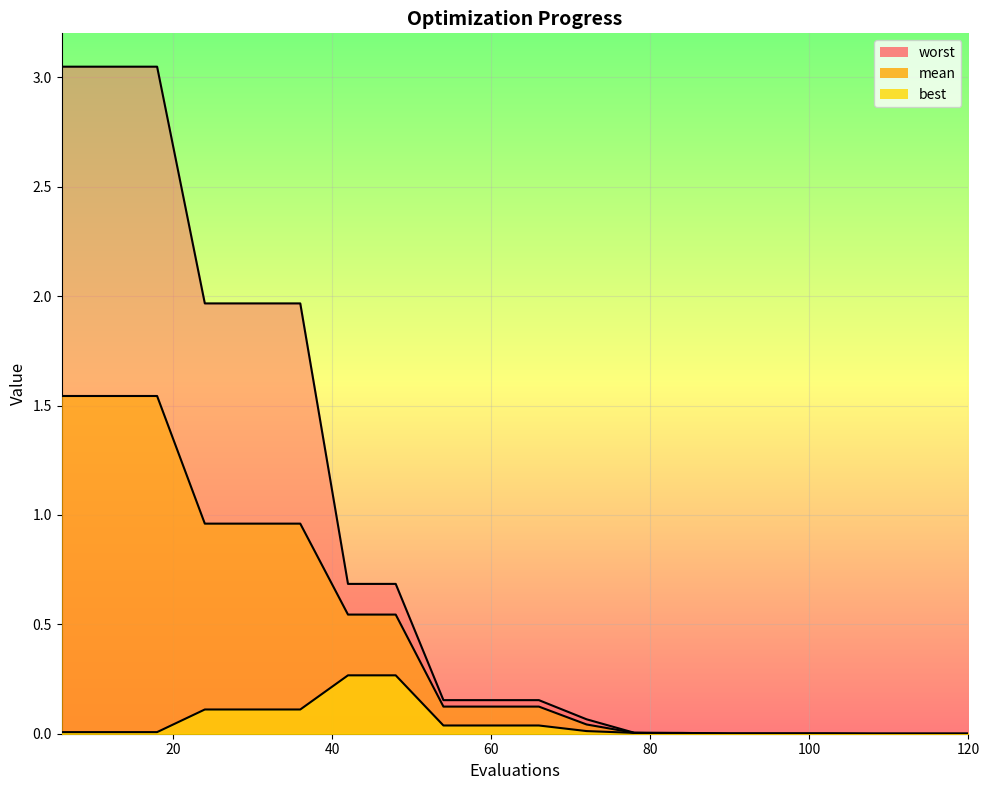

Reading left to right, list all the values displayed in this chart.

mean: 6=1.5	12=1.5	18=1.5	24=1.0	30=1.0	36=1.0	42=0.5	48=0.5	54=0.1	60=0.1	66=0.1	72=0.0	78=0.0	84=0.0	90=0.0	96=0.0	102=0.0	108=0.0	114=0.0	120=0.0
best: 6=0.0	12=0.0	18=0.0	24=0.1	30=0.1	36=0.1	42=0.3	48=0.3	54=0.0	60=0.0	66=0.0	72=0.0	78=0.0	84=0.0	90=0.0	96=0.0	102=0.0	108=0.0	114=0.0	120=0.0
worst: 6=3.0	12=3.0	18=3.0	24=2.0	30=2.0	36=2.0	42=0.7	48=0.7	54=0.2	60=0.2	66=0.2	72=0.1	78=0.0	84=0.0	90=0.0	96=0.0	102=0.0	108=0.0	114=0.0	120=0.0